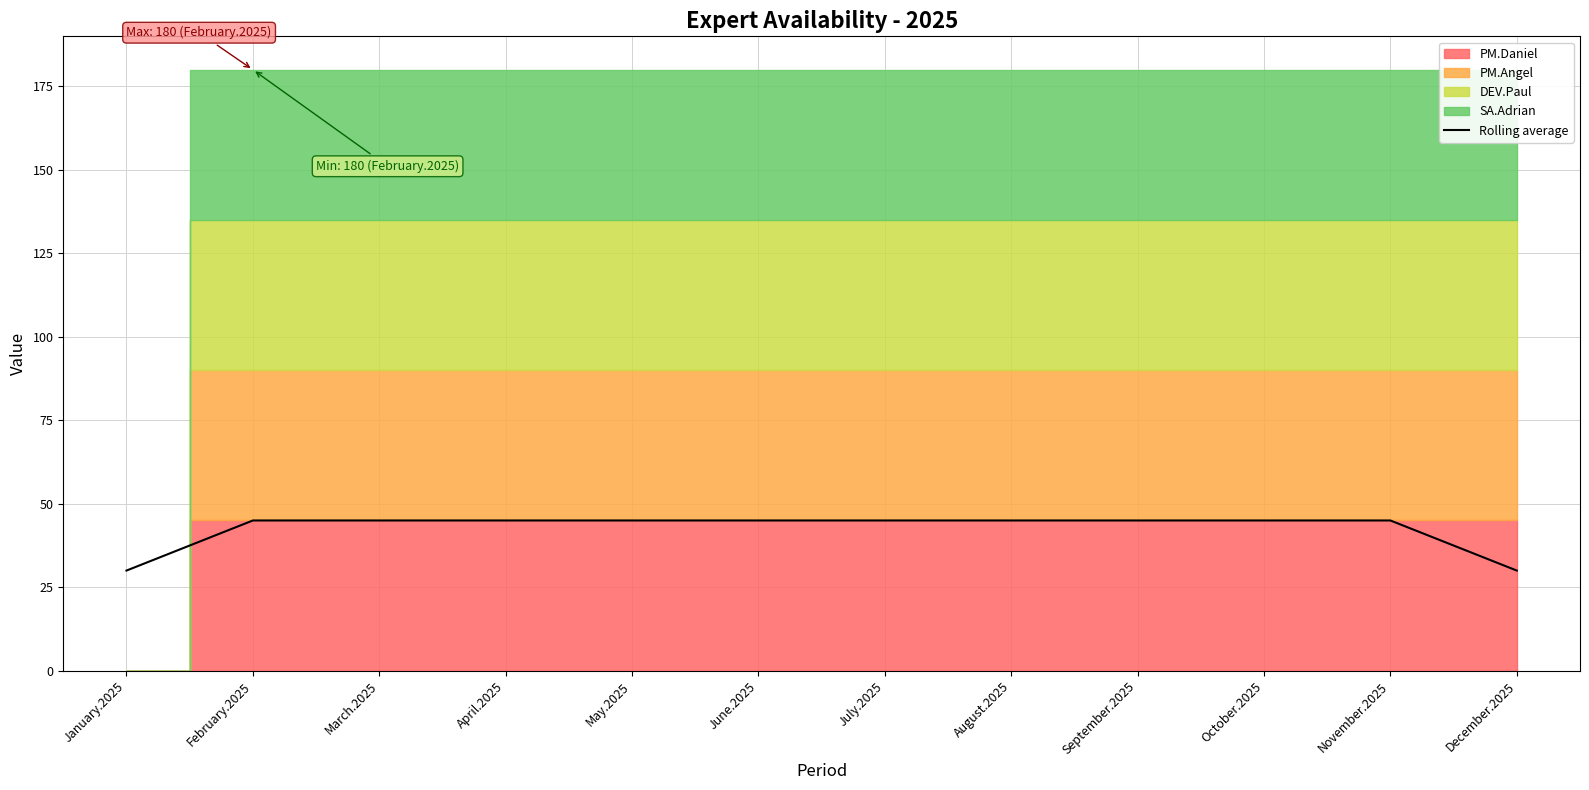

Reading left to right, extract all data points from this chart.

30	45	45	45	45	45	45	45	45	45	45	30